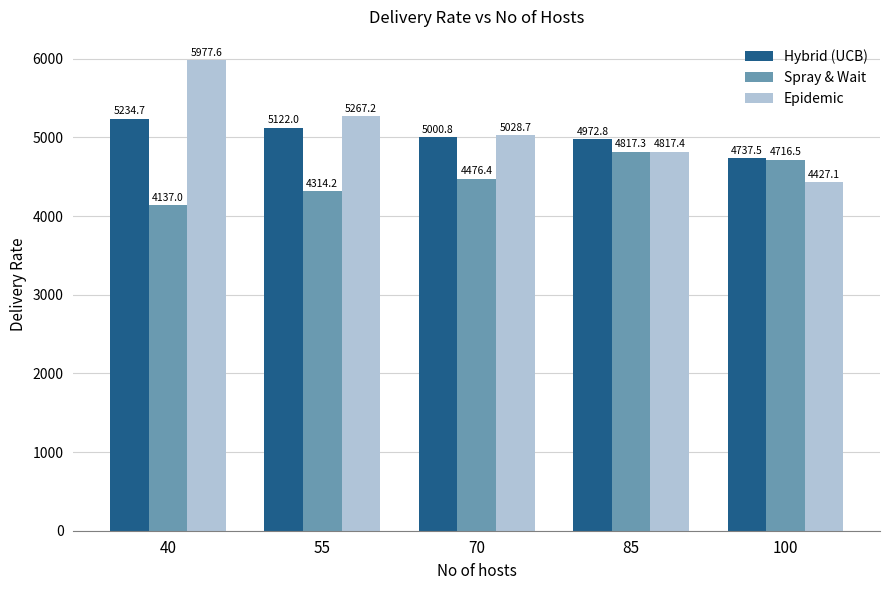

What is the difference between the second highest and second lowest values in the Hybrid (UCB) series?

149.2